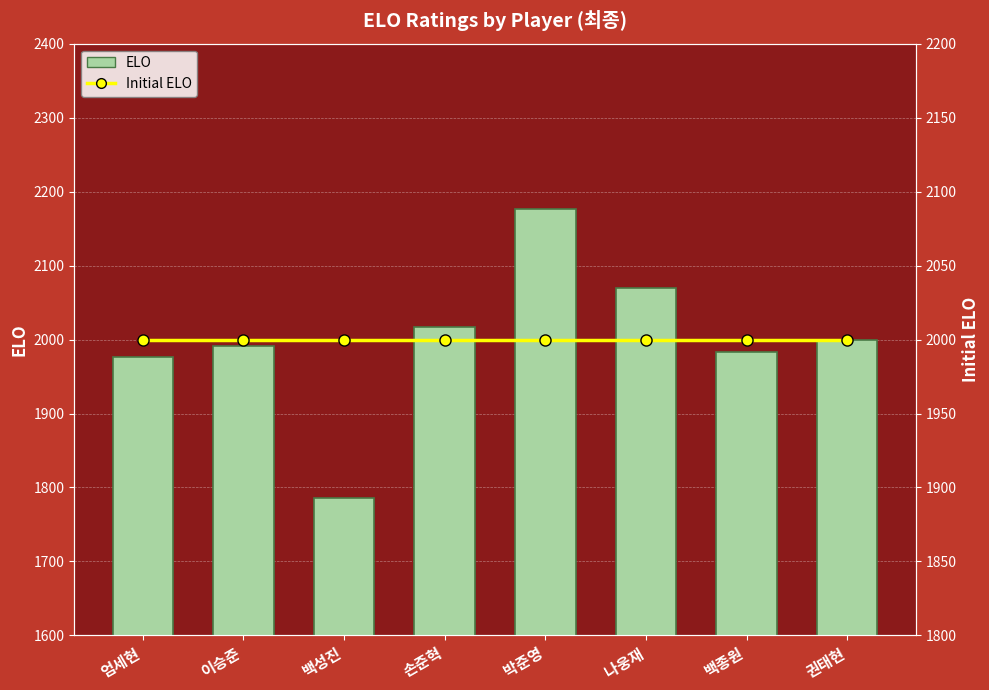

Between 백종원 and 권태현, which series saw the biggest shift?

ELO